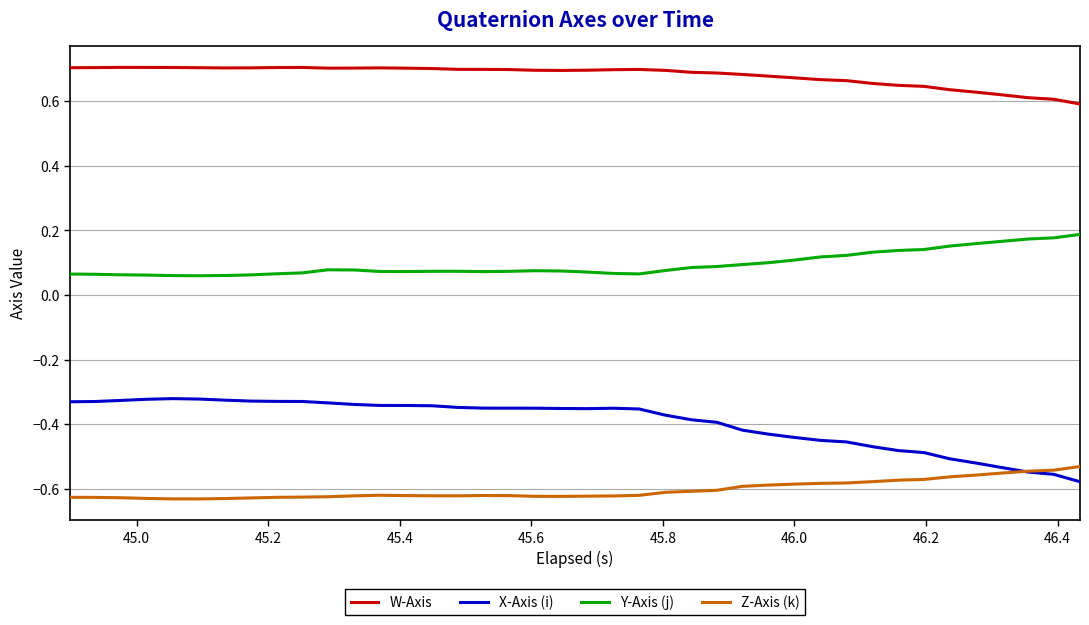

True or false: W-Axis and Y-Axis (j) cross at least once.

False